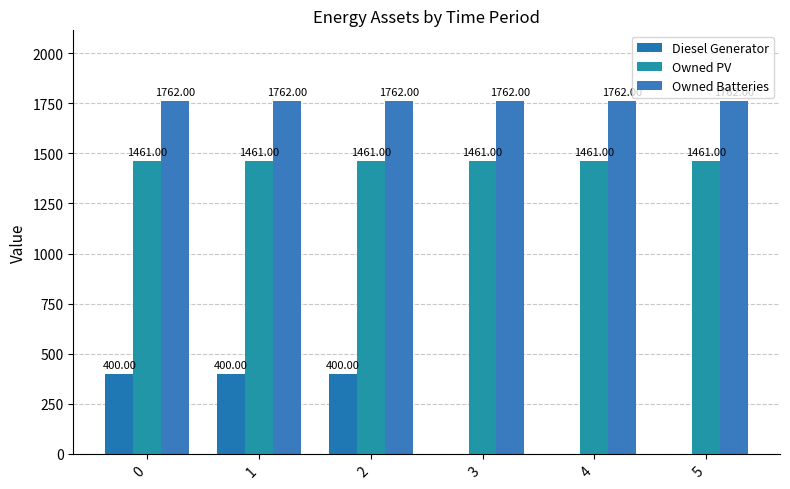

What are all the series names shown in the legend?

Diesel Generator, Owned PV, Owned Batteries